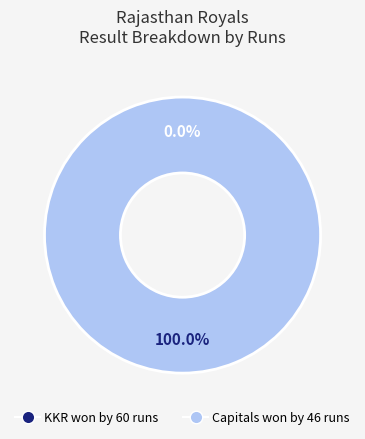

Does Capitals won by 46 runs represent more than half of the total?

Yes